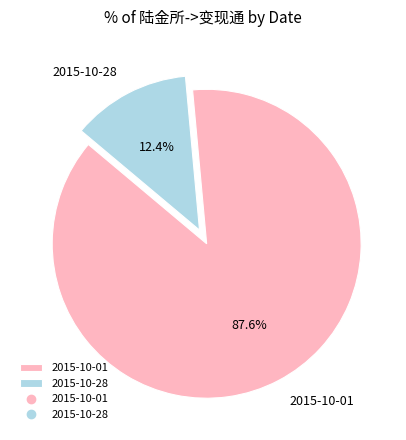

True or false: 2015-10-28 accounts for 1% of the total.

False